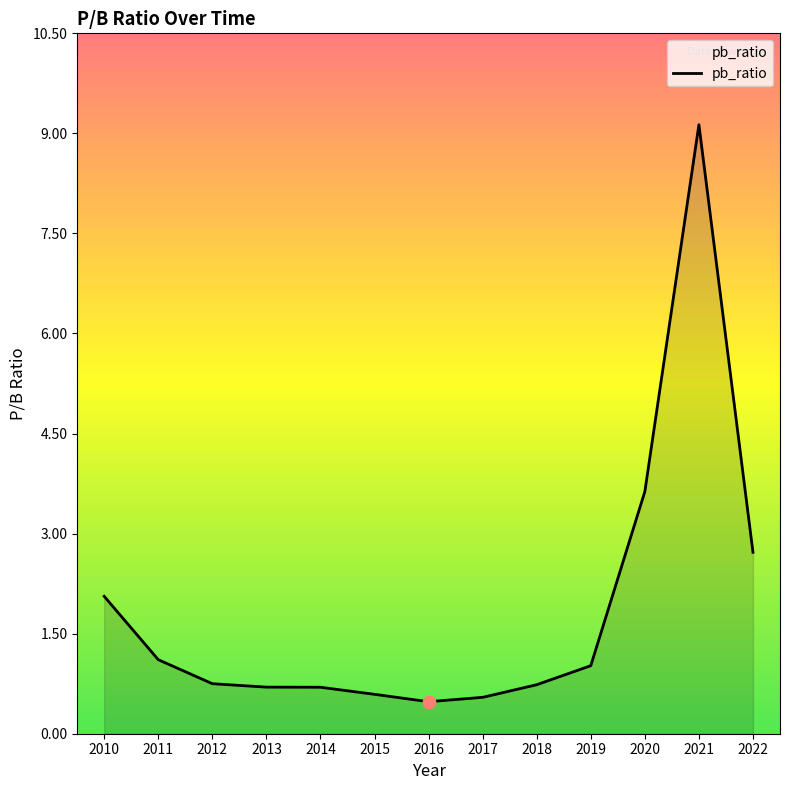

Which has a higher value, 2021 or 2013?

2021